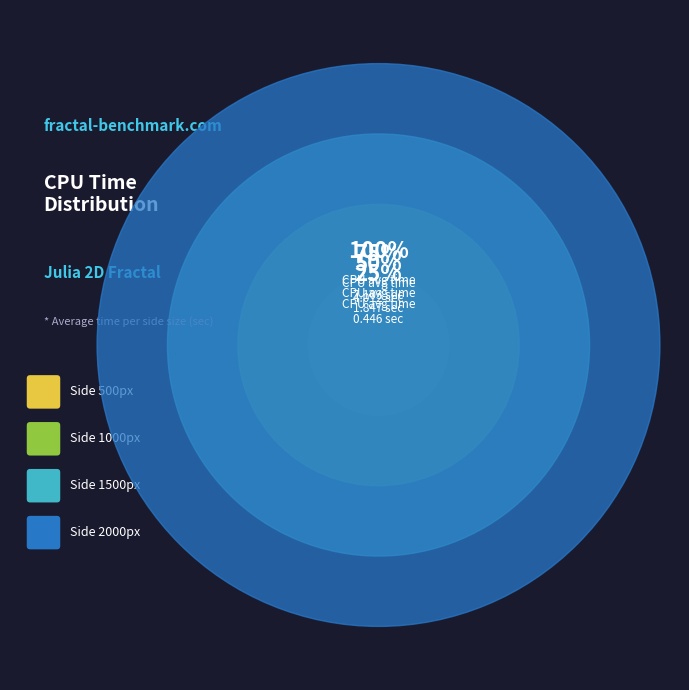

To the nearest percent, what is the combined percentage of 1500 and 1000?

44%